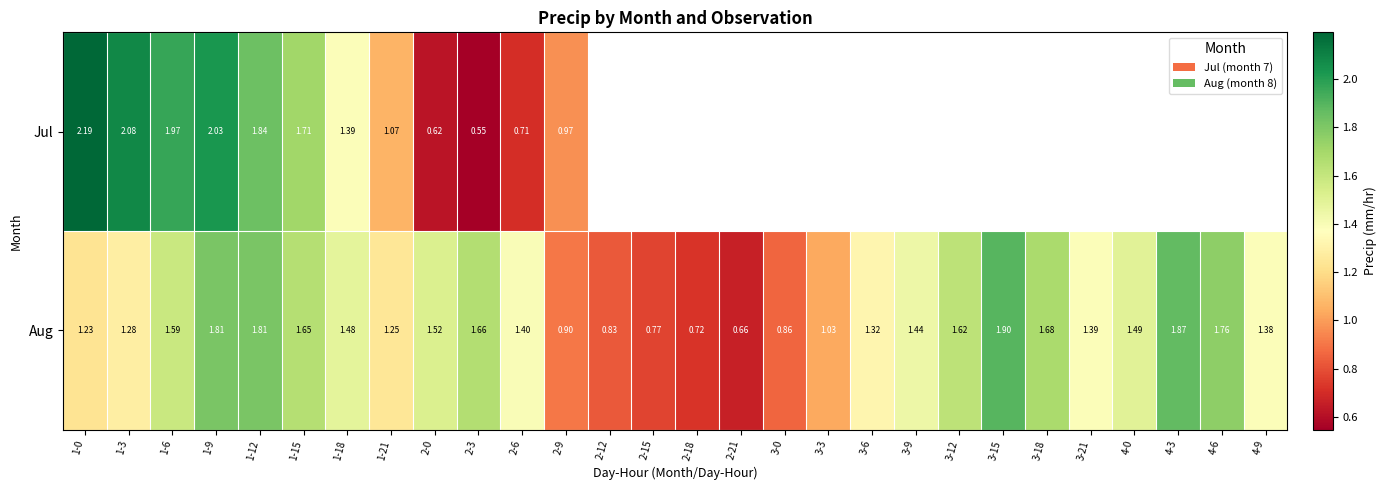

Which series changed the most between 2-6 and 2-9?

Aug